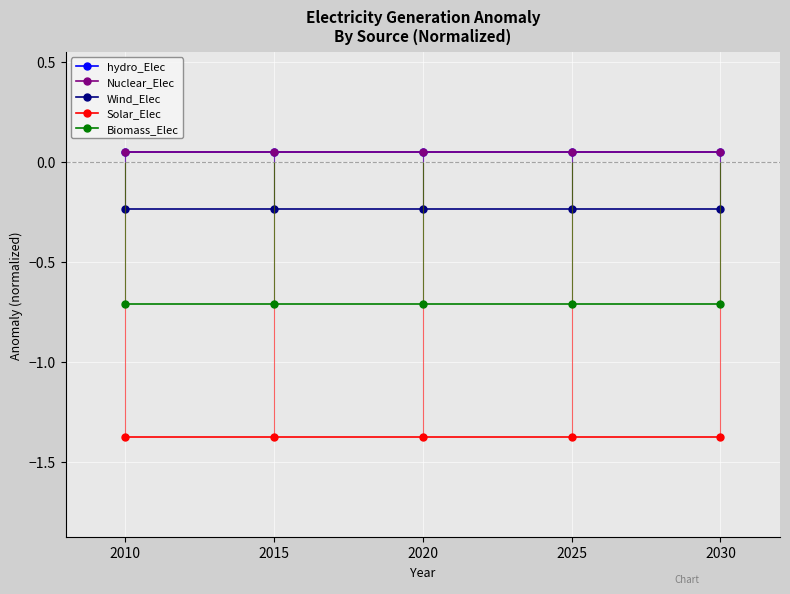

At how many categories does at least one series exceed 0?

5